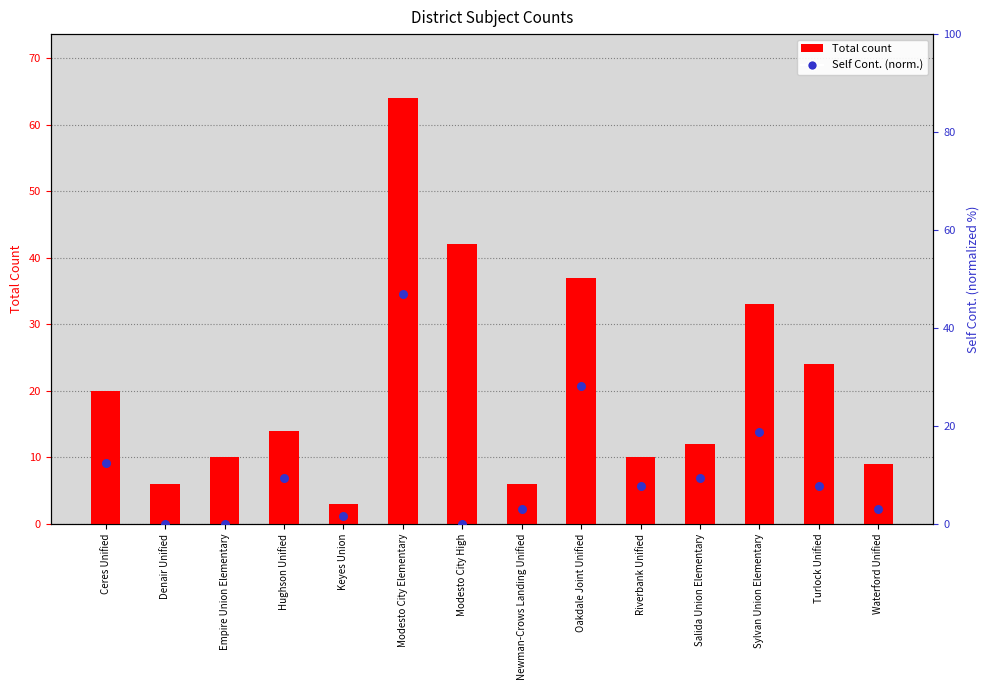

What is the total value across all series at Empire Union Elementary?

10.0